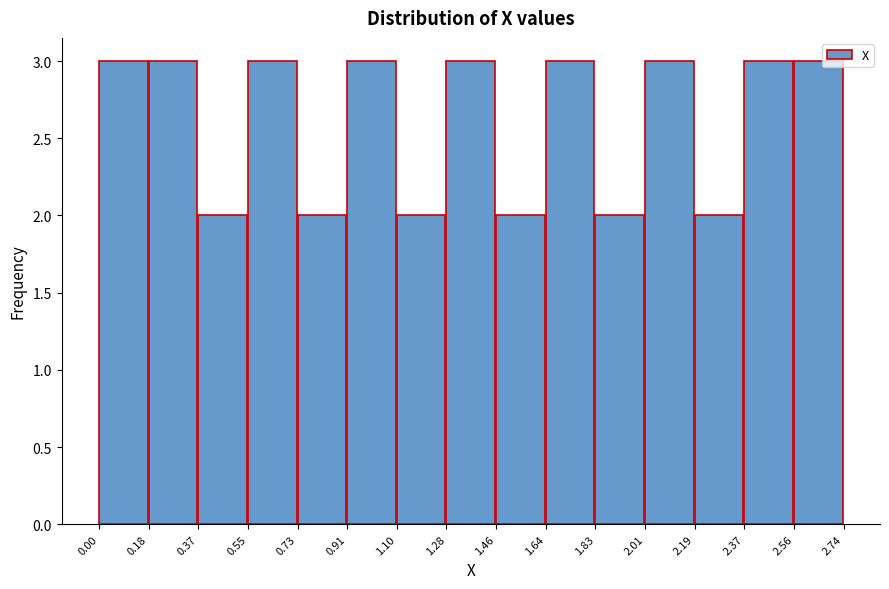

Reading left to right, list every bar in this chart as the range it spans on the x-axis followed by its height. The values are not printed on the chart, so give them approximately, as read against the axis.

0.00 to 0.18: 3
0.18 to 0.37: 3
0.37 to 0.55: 2
0.55 to 0.73: 3
0.73 to 0.91: 2
0.91 to 1.10: 3
1.10 to 1.28: 2
1.28 to 1.46: 3
1.46 to 1.64: 2
1.64 to 1.83: 3
1.83 to 2.01: 2
2.01 to 2.19: 3
2.19 to 2.37: 2
2.37 to 2.56: 3
2.56 to 2.74: 3